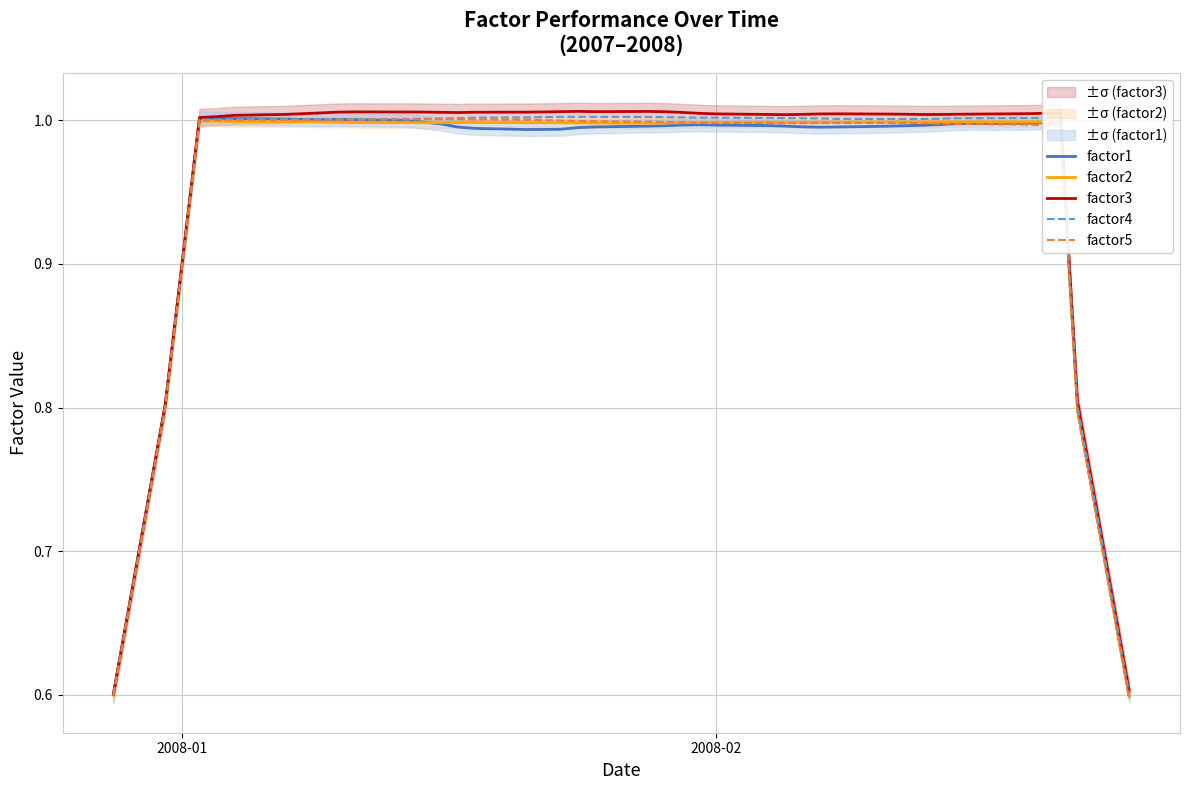

Reading right to left, transcribe all the data shown in this chart.

factor1: 0.6	0.8	1.0	1.0	1.0	1.0	1.0	1.0	1.0	1.0	1.0	1.0	1.0	1.0	1.0	1.0	1.0	1.0	1.0	1.0	1.0	1.0	1.0	1.0	1.0	1.0	1.0	1.0	1.0	1.0	1.0	1.0	1.0	1.0	1.0	1.0	1.0	1.0	0.8	0.6
factor2: 0.6	0.8	1.0	1.0	1.0	1.0	1.0	1.0	1.0	1.0	1.0	1.0	1.0	1.0	1.0	1.0	1.0	1.0	1.0	1.0	1.0	1.0	1.0	1.0	1.0	1.0	1.0	1.0	1.0	1.0	1.0	1.0	1.0	1.0	1.0	1.0	1.0	1.0	0.8	0.6
factor3: 0.6	0.8	1.0	1.0	1.0	1.0	1.0	1.0	1.0	1.0	1.0	1.0	1.0	1.0	1.0	1.0	1.0	1.0	1.0	1.0	1.0	1.0	1.0	1.0	1.0	1.0	1.0	1.0	1.0	1.0	1.0	1.0	1.0	1.0	1.0	1.0	1.0	1.0	0.8	0.6
factor4: 0.6	0.8	1.0	1.0	1.0	1.0	1.0	1.0	1.0	1.0	1.0	1.0	1.0	1.0	1.0	1.0	1.0	1.0	1.0	1.0	1.0	1.0	1.0	1.0	1.0	1.0	1.0	1.0	1.0	1.0	1.0	1.0	1.0	1.0	1.0	1.0	1.0	1.0	0.8	0.6
factor5: 0.6	0.8	1.0	1.0	1.0	1.0	1.0	1.0	1.0	1.0	1.0	1.0	1.0	1.0	1.0	1.0	1.0	1.0	1.0	1.0	1.0	1.0	1.0	1.0	1.0	1.0	1.0	1.0	1.0	1.0	1.0	1.0	1.0	1.0	1.0	1.0	1.0	1.0	0.8	0.6